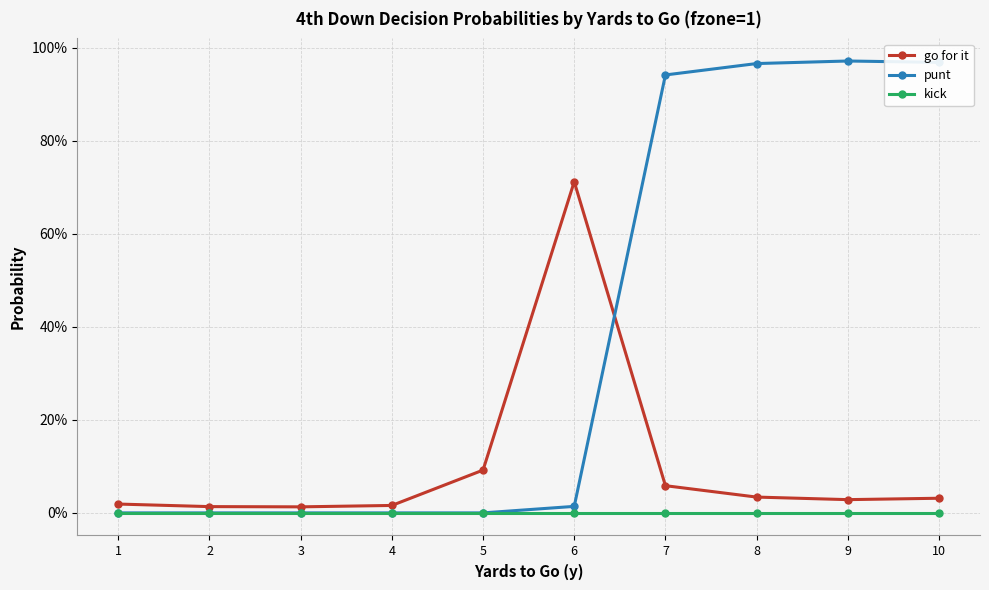

What are all the series names shown in the legend?

go for it, punt, kick